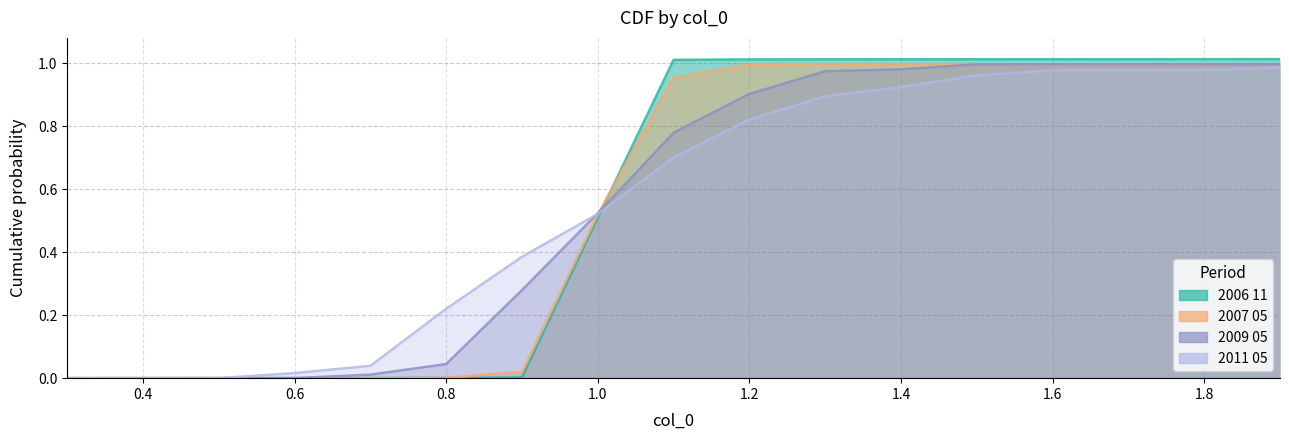

The value of 2011 05 at 0.4 is 0.0. True or false?

False